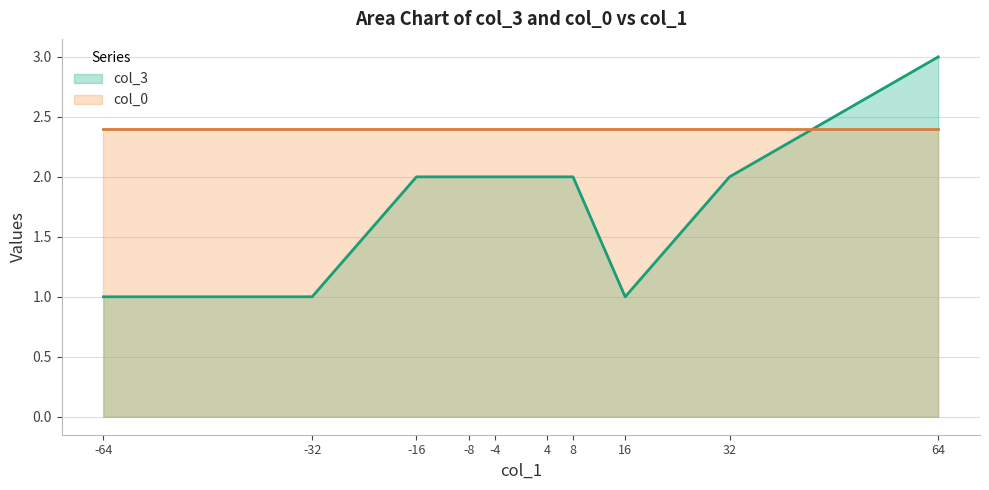

What is the spread (max minus min) of values at 4?

0.4